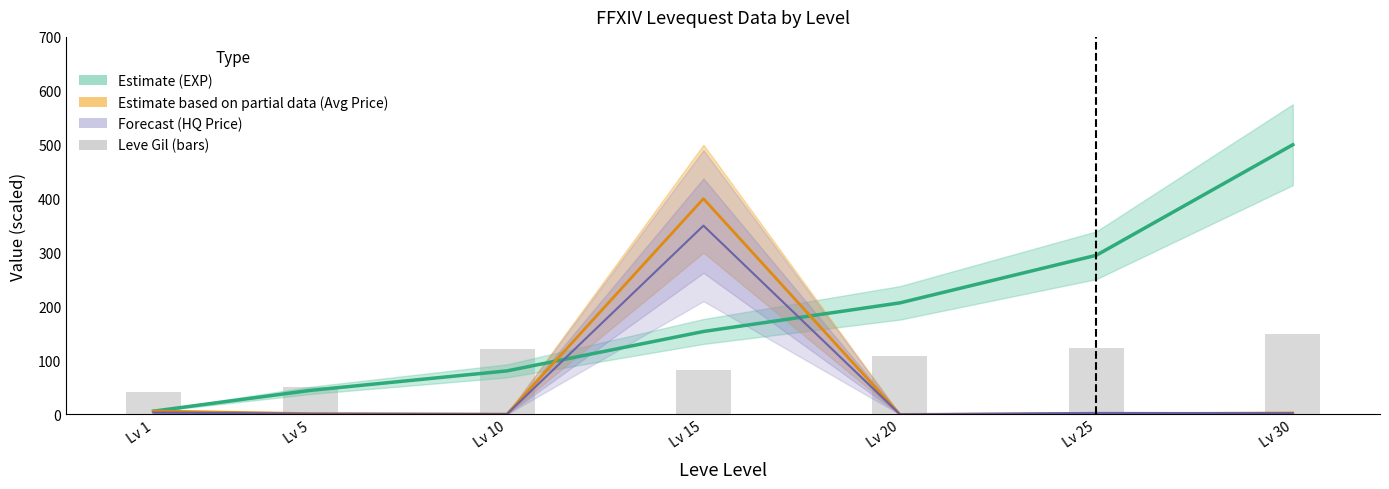

What is the difference between the maximum and second lowest values in the Forecast (HQ Price) series?

349.4